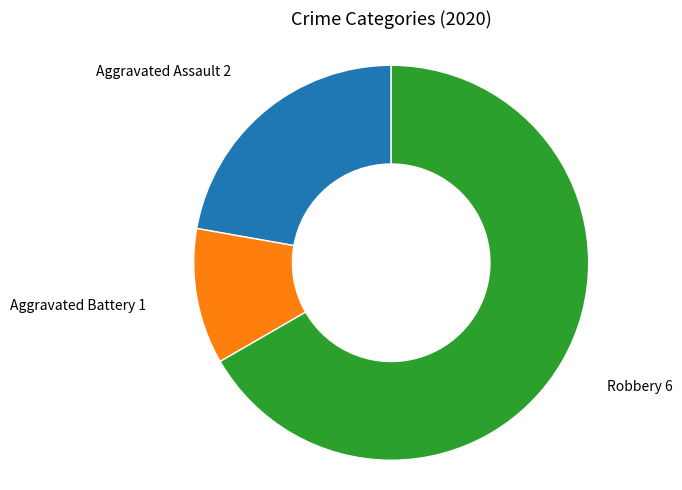

Is there a majority slice in this chart?

Yes